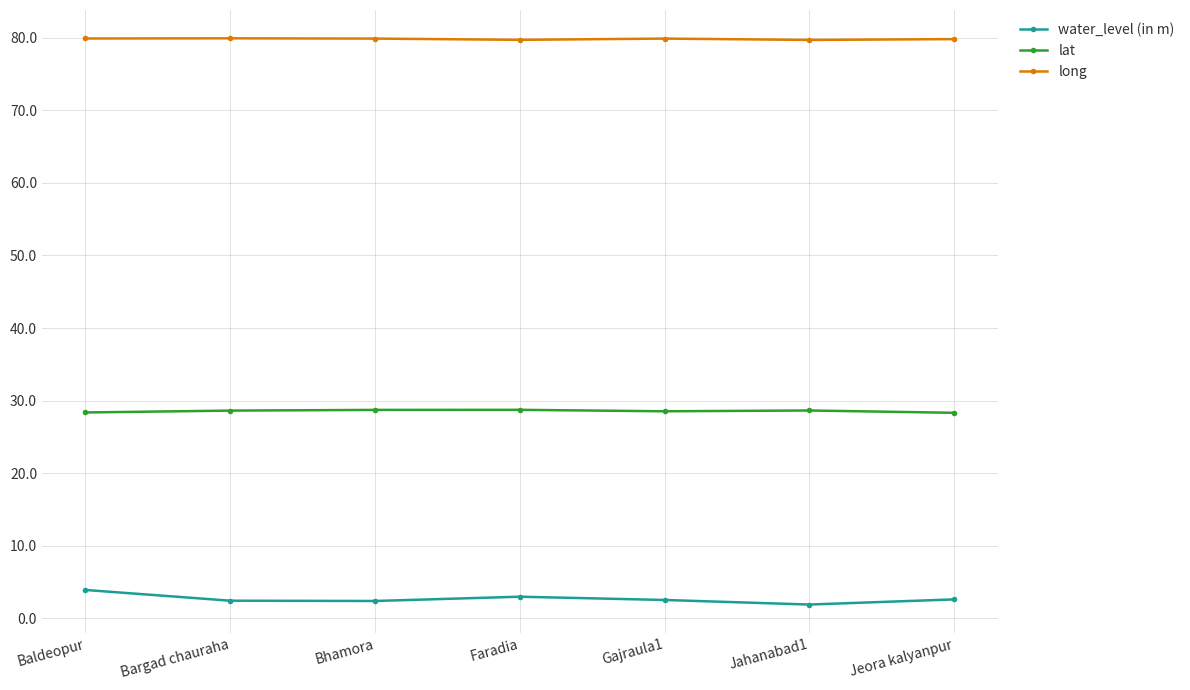

What is the label of the 1st point from the right?

Jeora kalyanpur